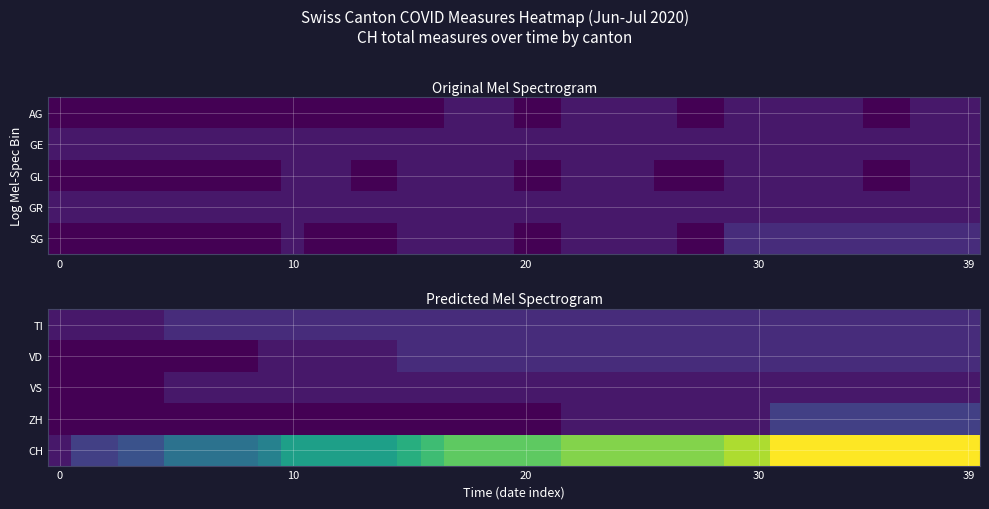

Reading left to right, list all the values displayed in this chart.

TI: 1	1	1	1	1	2	2	2	2	2	2	2	2	2	2	2	2	2	2	2	2	2	2	2	2	2	2	2	2	2	2	2	2	2	2	2	2	2	2	2
VD: 0	0	0	0	0	0	0	0	0	1	1	1	1	1	1	2	2	2	2	2	2	2	2	2	2	2	2	2	2	2	2	2	2	2	2	2	2	2	2	2
VS: 0	0	0	0	0	1	1	1	1	1	1	1	1	1	1	1	1	1	1	1	1	1	1	1	1	1	1	1	1	1	1	1	1	1	1	1	1	1	1	1
ZH: 0	0	0	0	0	0	0	0	0	0	0	0	0	0	0	0	0	0	0	0	0	0	1	1	1	1	1	1	1	1	1	3	3	3	3	3	3	3	3	3
CH: 1	3	3	4	4	6	6	6	6	7	9	9	9	9	9	10	11	12	12	12	12	12	13	13	13	13	13	13	13	14	14	16	16	16	16	16	16	16	16	16